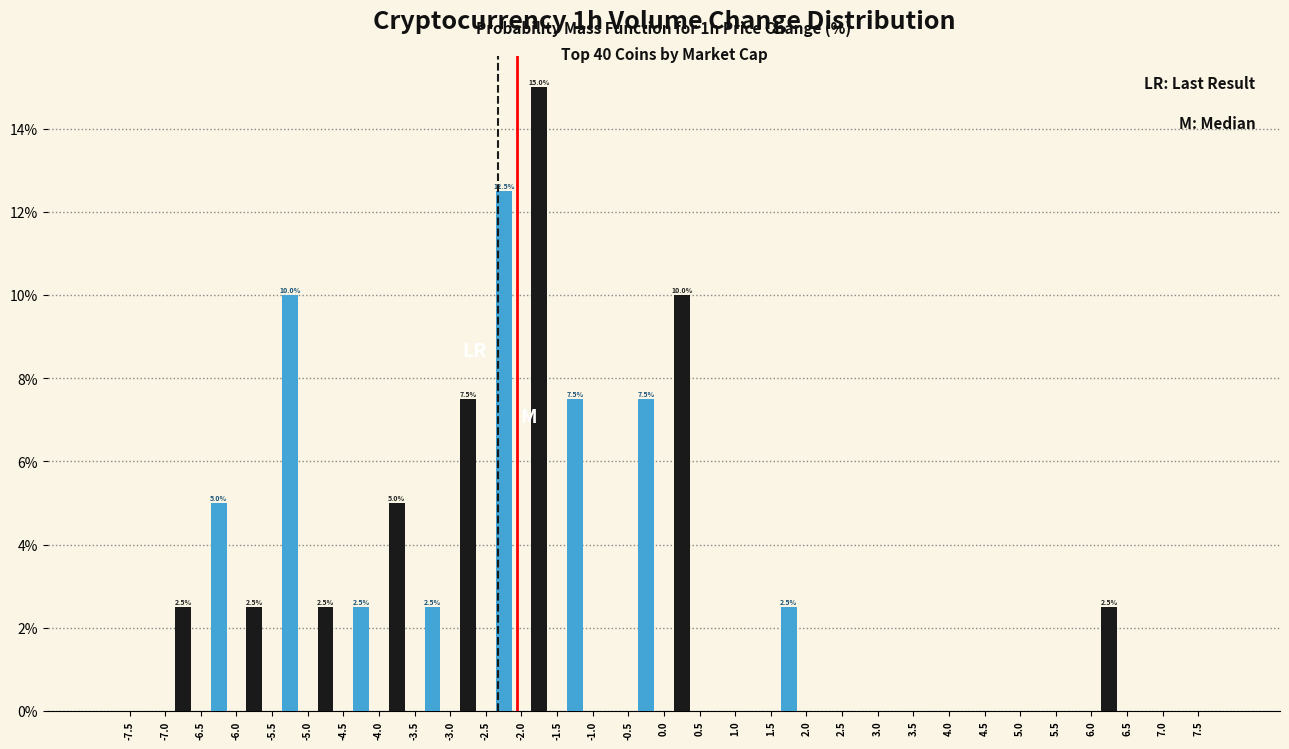

At which category is the sum across all series the highest?

-1.5